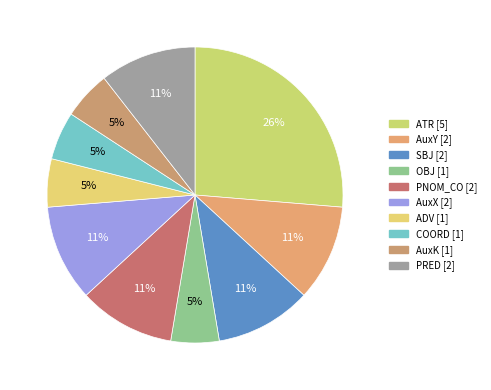

Between ATR and PNOM_CO, which is larger?

ATR